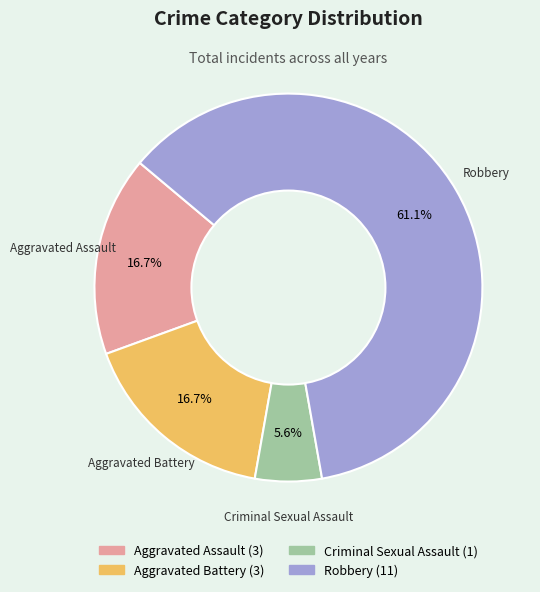

How many slices are in this pie chart?

4